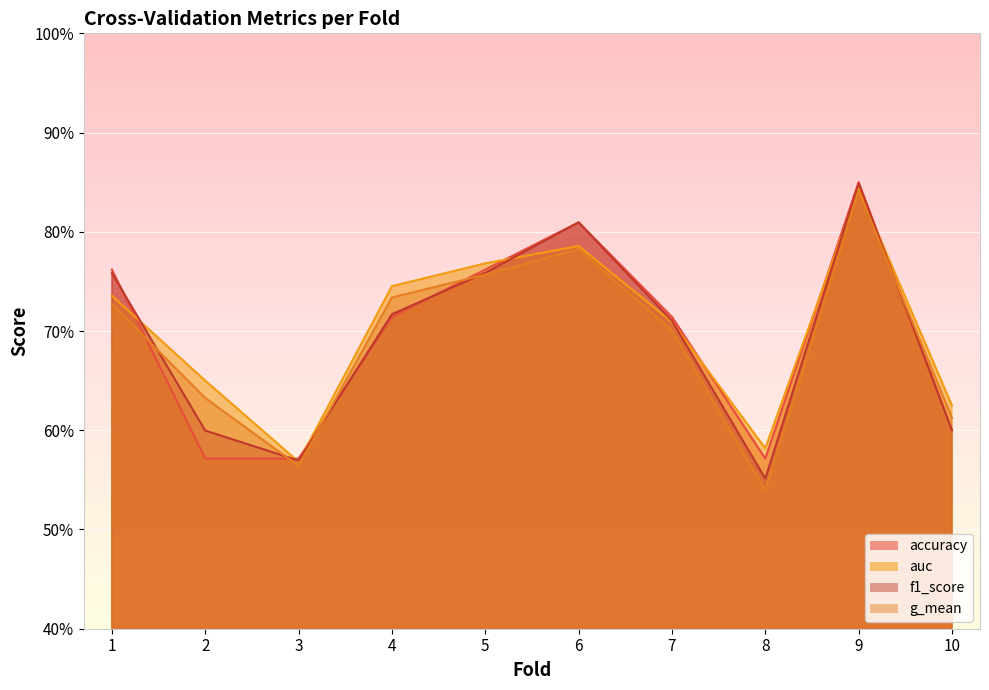

What is the total value across all series at 7?

2.8